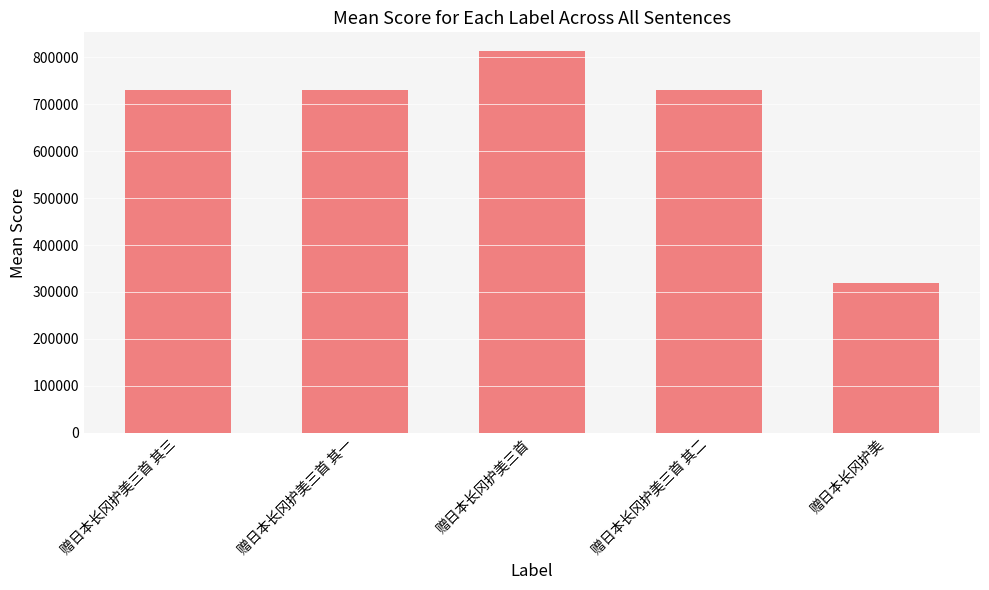

The chart shows a value of 730396 at 赠日本长冈护美三首 其三. True or false?

True